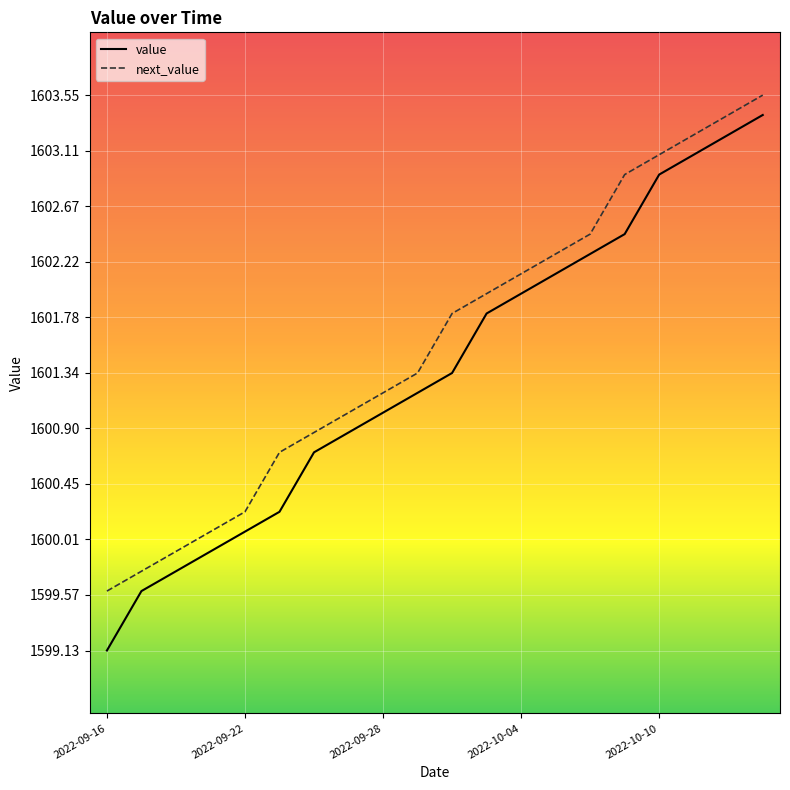

Does the chart display data point markers on the line(s)?

No